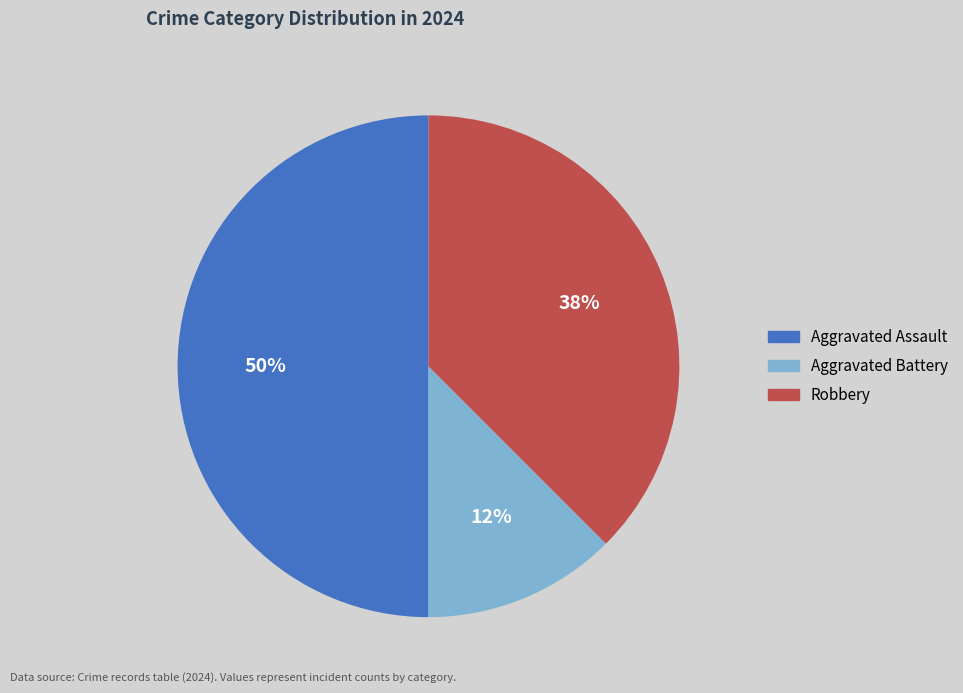

Between Robbery and Aggravated Assault, which is larger?

Aggravated Assault